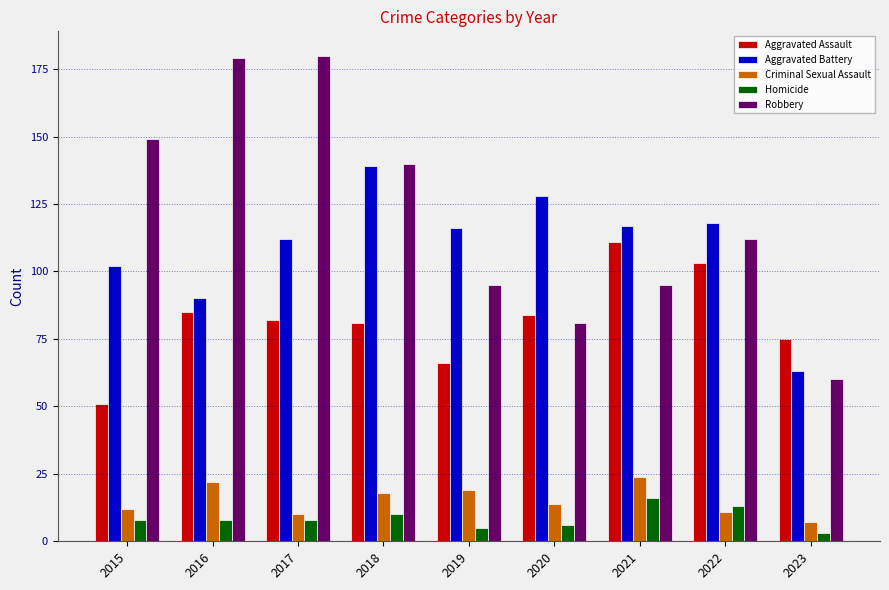

At which label does Aggravated Battery reach its minimum?

2023